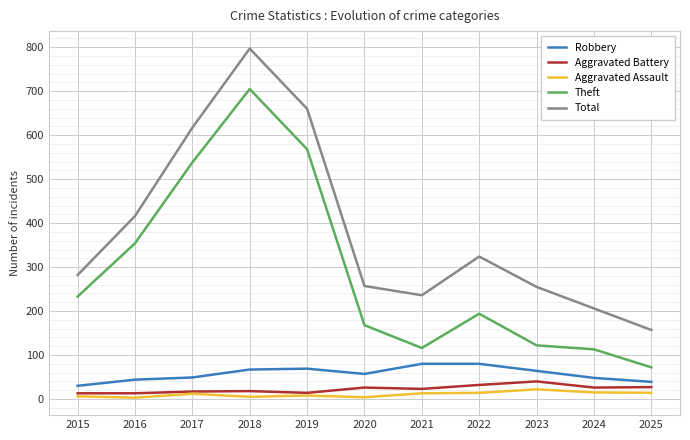

How many interior local valleys does the Theft series have?

1